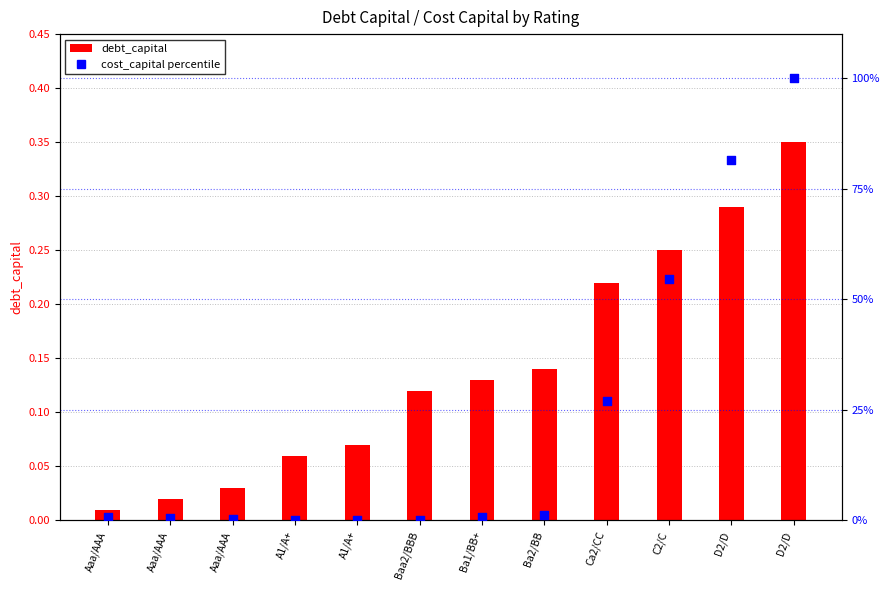

What are all the series names shown in the legend?

debt_capital, cost_capital (percentile)